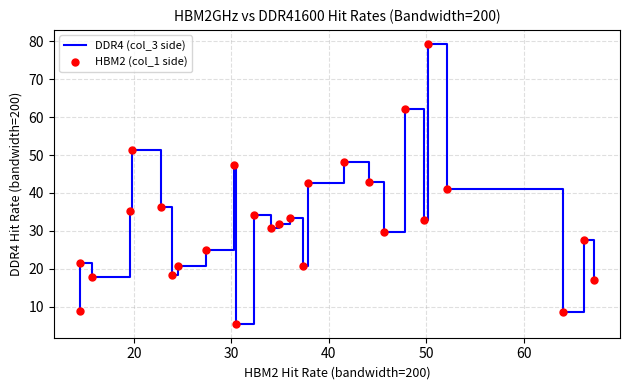

What is the greatest value displayed?

79.3